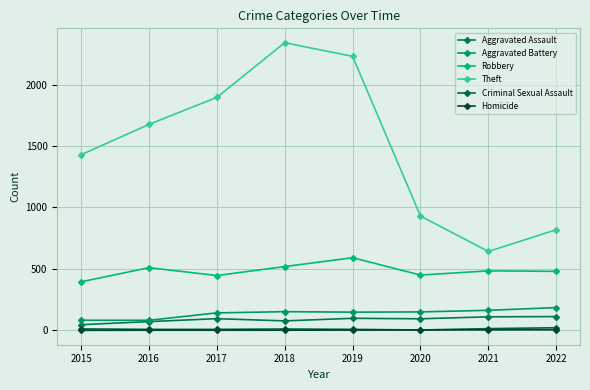

What is the difference between the second highest and minimum values in the Aggravated Assault series?

64